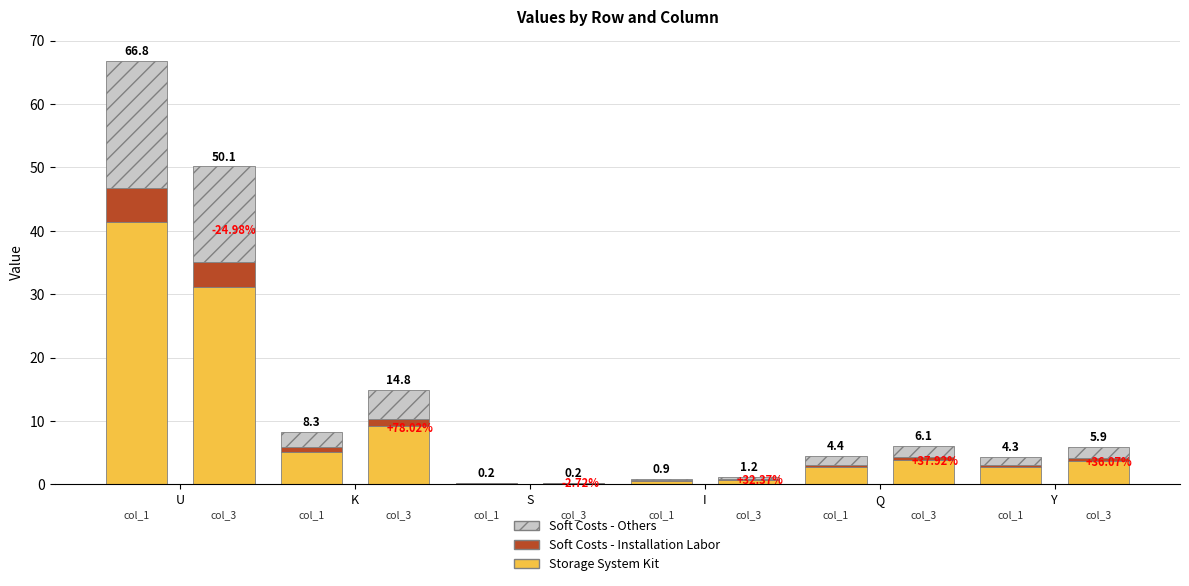

How many groups of bars are there?

6